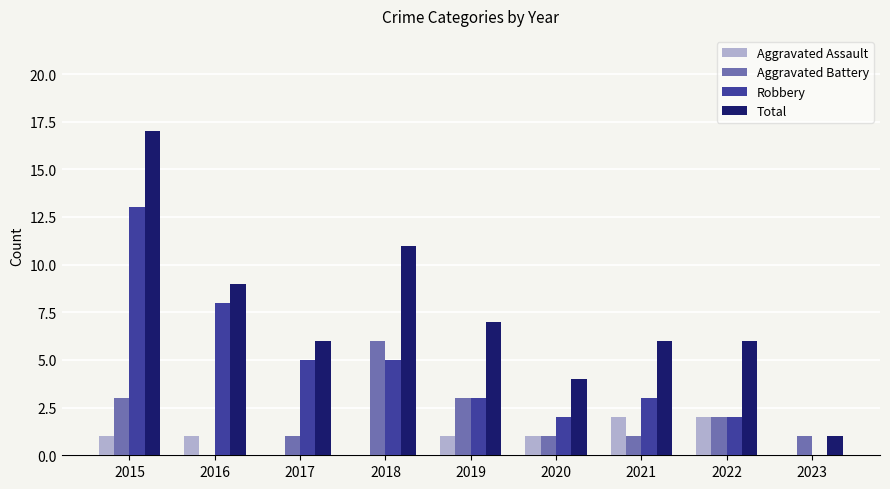

What is the spread (max minus min) of values at 2020?

3